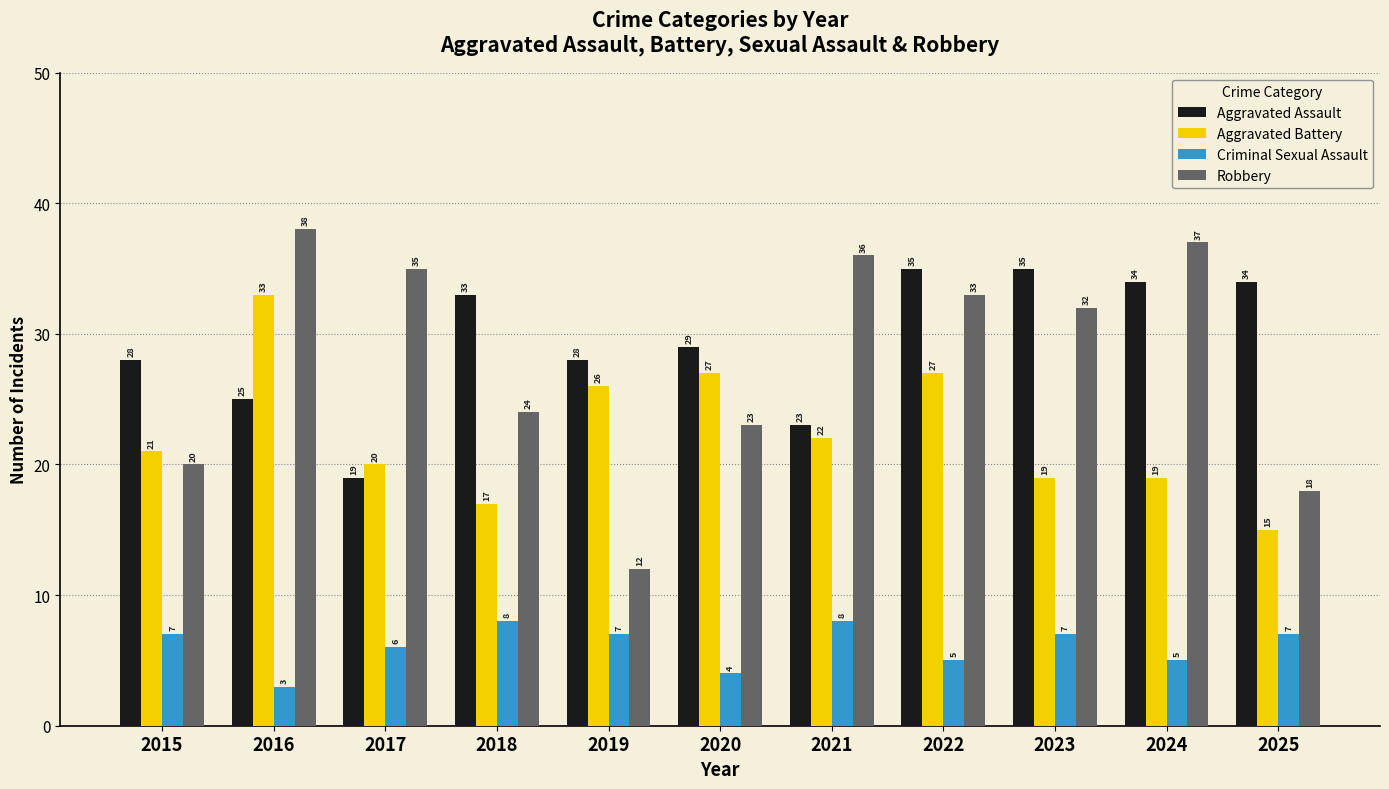

Is it true that Aggravated Battery equals 29 at 2015?

False